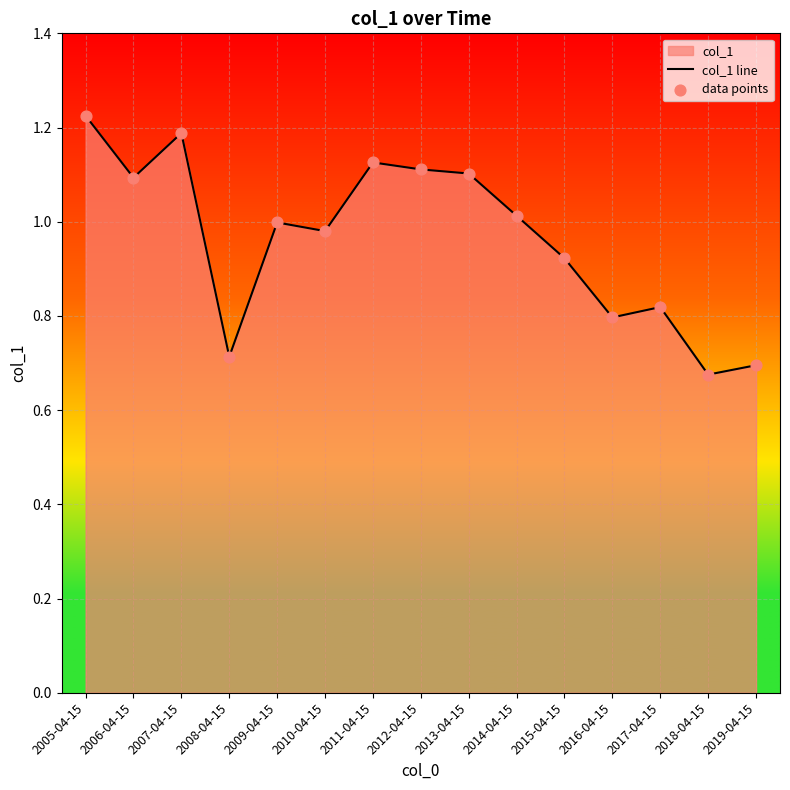

Which series has the largest Y range (max minus min)?

col_1 line